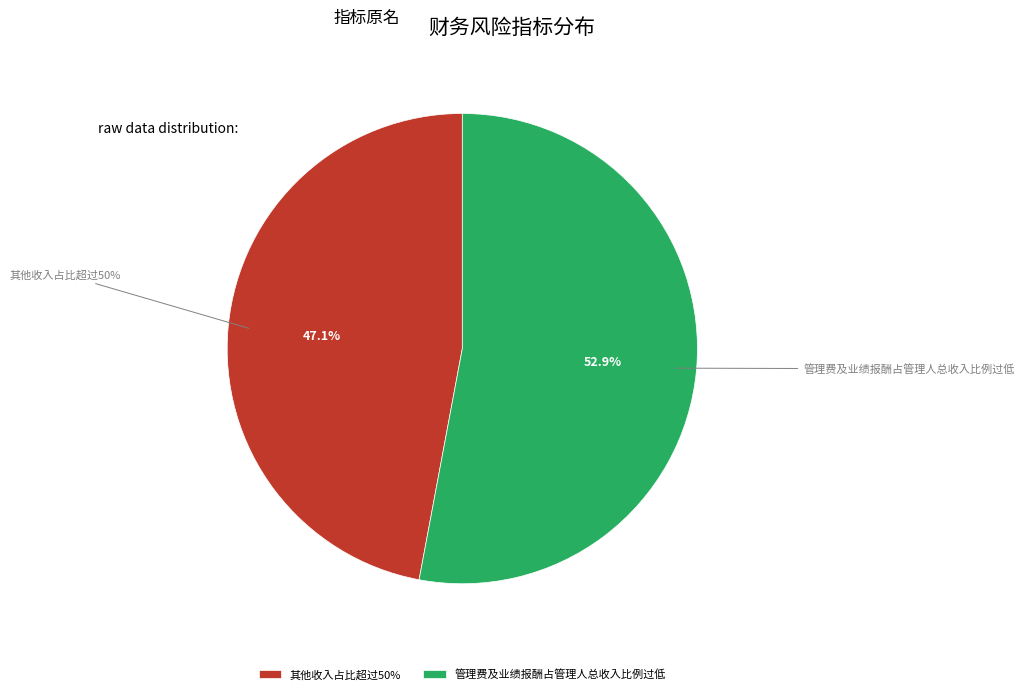

Which slice is the smallest?

其他收入占比超过50%